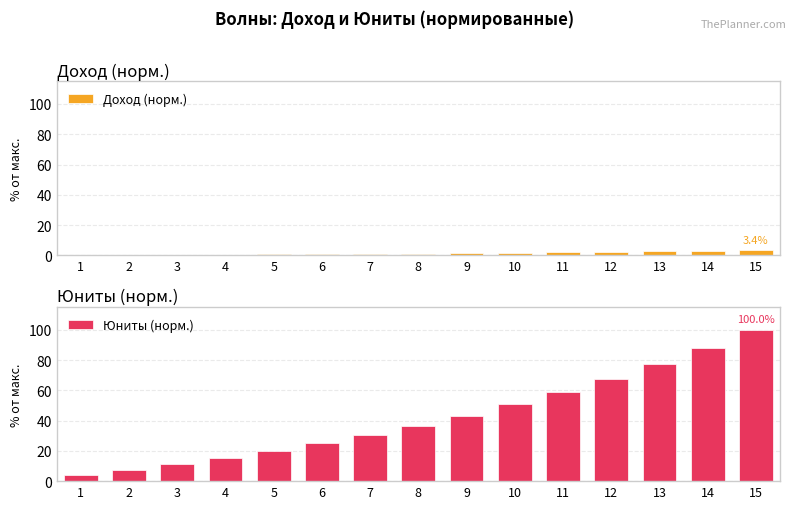

The value of Доход (норм.) at 1 is 0.2. True or false?

False